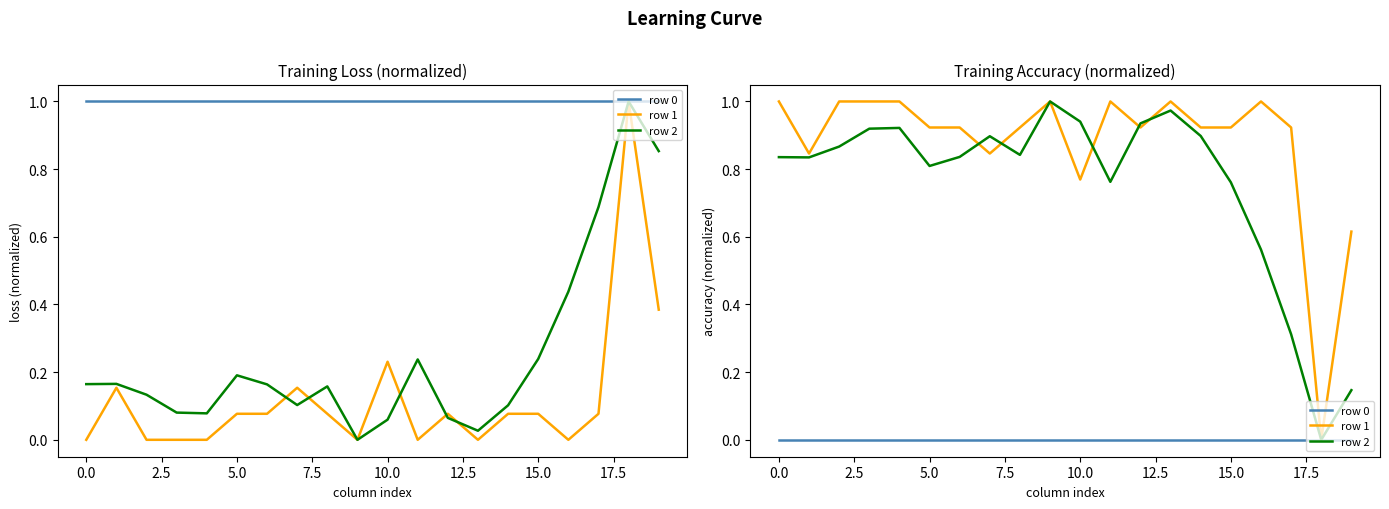

What is the spread (max minus min) of values at 15.0?

0.9